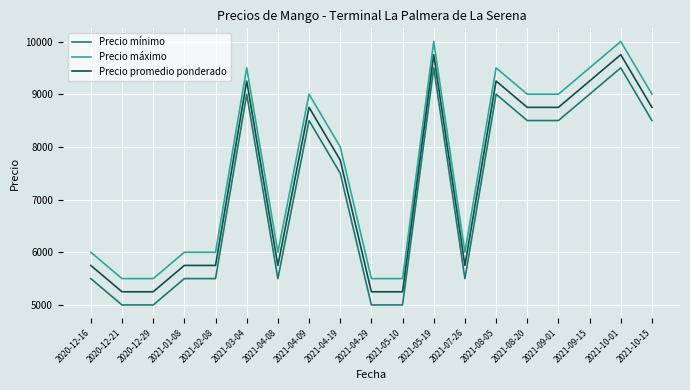

How many lines are shown in the chart?

3